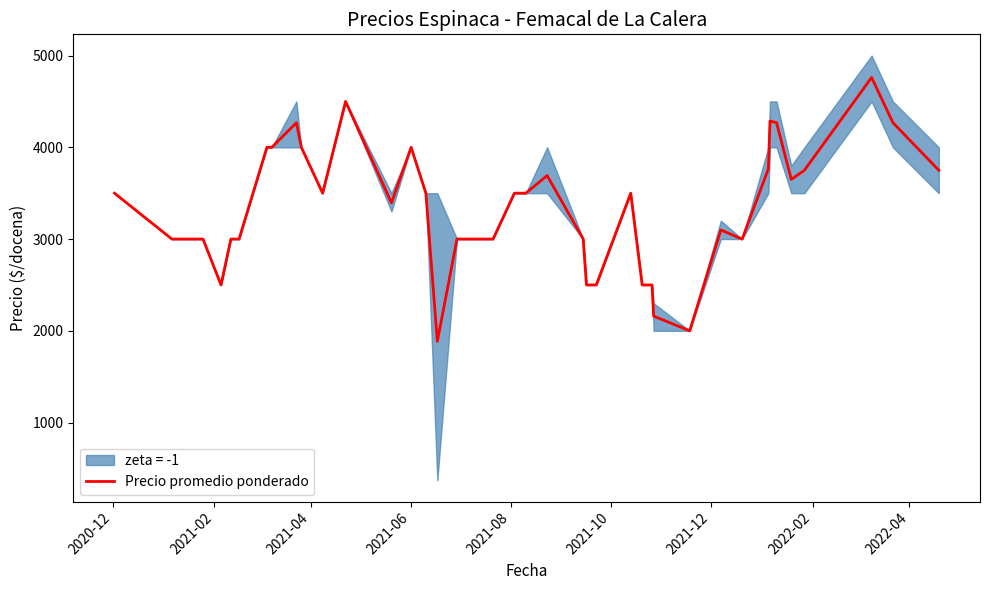

Reading left to right, transcribe all the data shown in this chart.

3500	3000	3000	2500	3000	3000	4000	4000	4268	4000	3500	4500	3394	4000	3500	1885	3000	3000	3500	3500	3692	3000	2500	2500	2500	3500	2500	2500	2160	2000	3099	3000	3765	4286	4269	3650	3750	4761	4269	3750